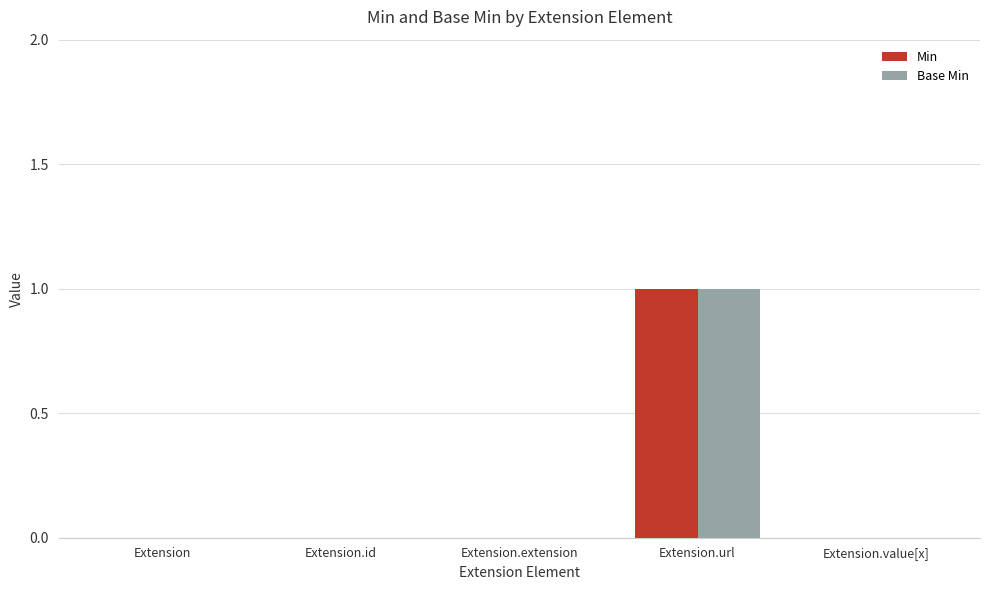

At which category is the sum across all series the highest?

Extension.url